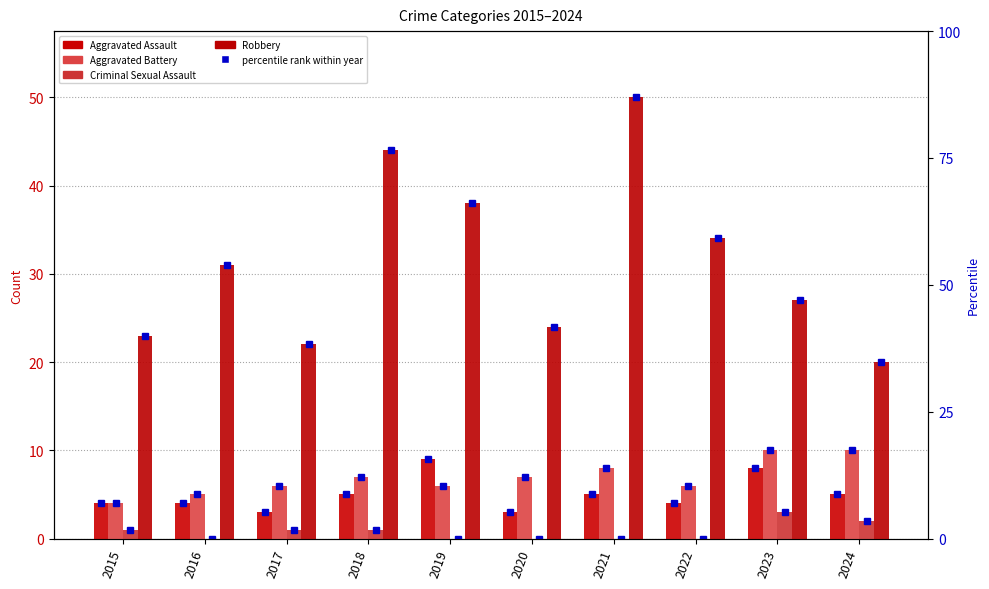

How many values in the Aggravated Assault series exceed 5?

2